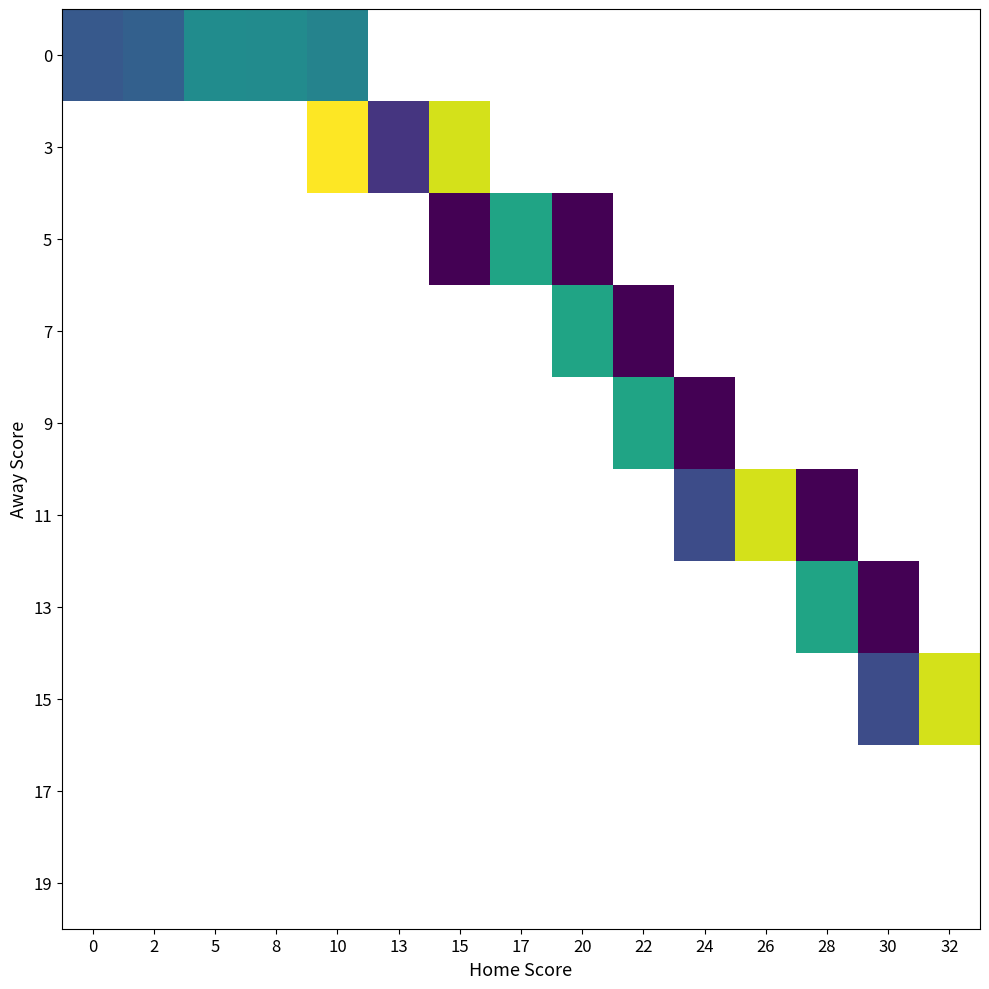

Is the value of 0 at 24 greater than the value of 7 at 5?

No